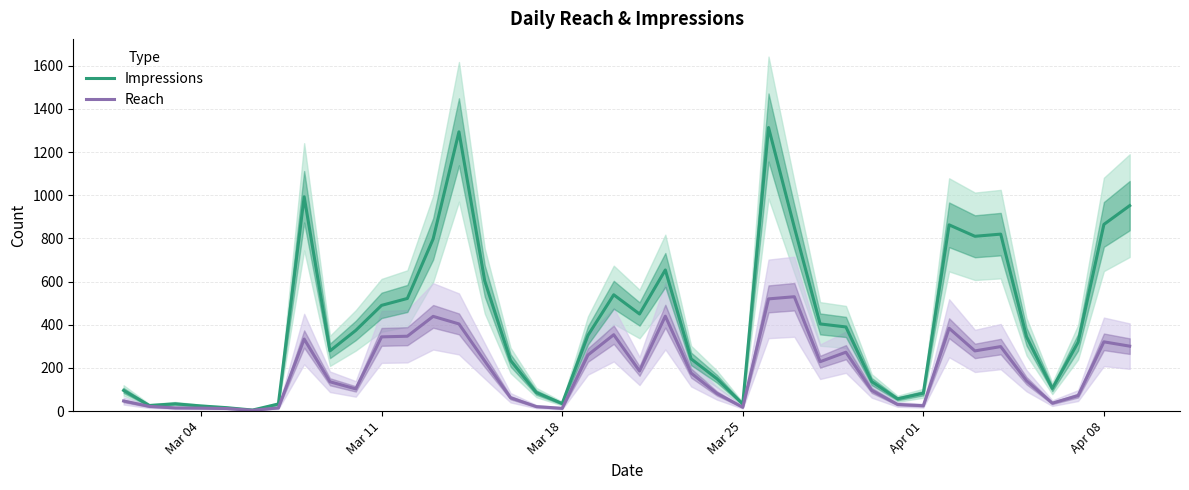

True or false: Reach and Impressions cross at least once.

False